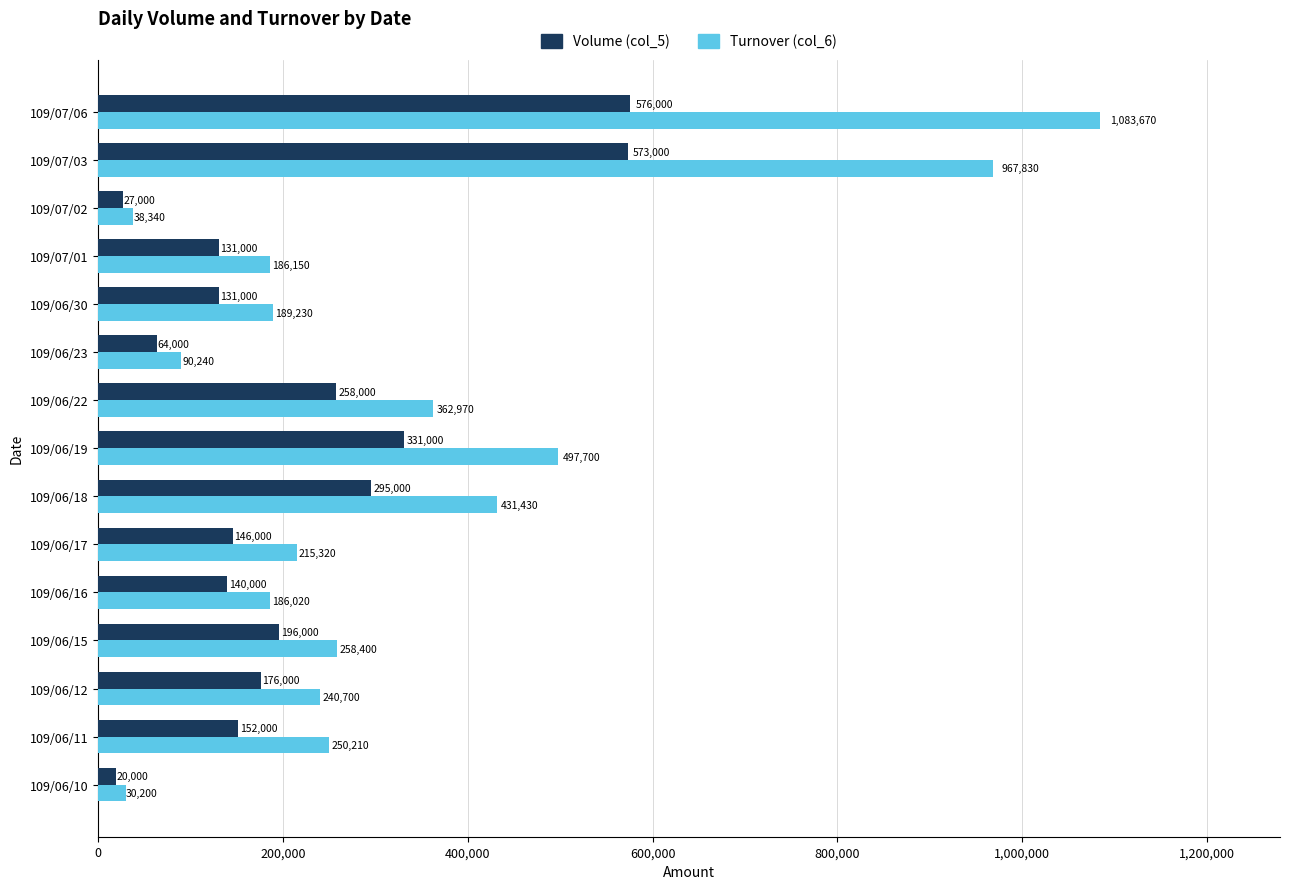

Rank the series by their average value, from lowest to highest.

Volume (col_5), Turnover (col_6)